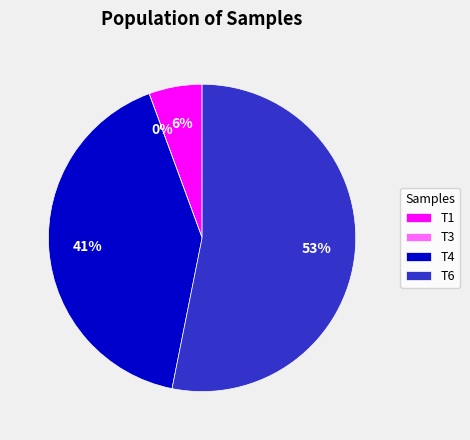

Which category has the biggest portion of the pie?

T6